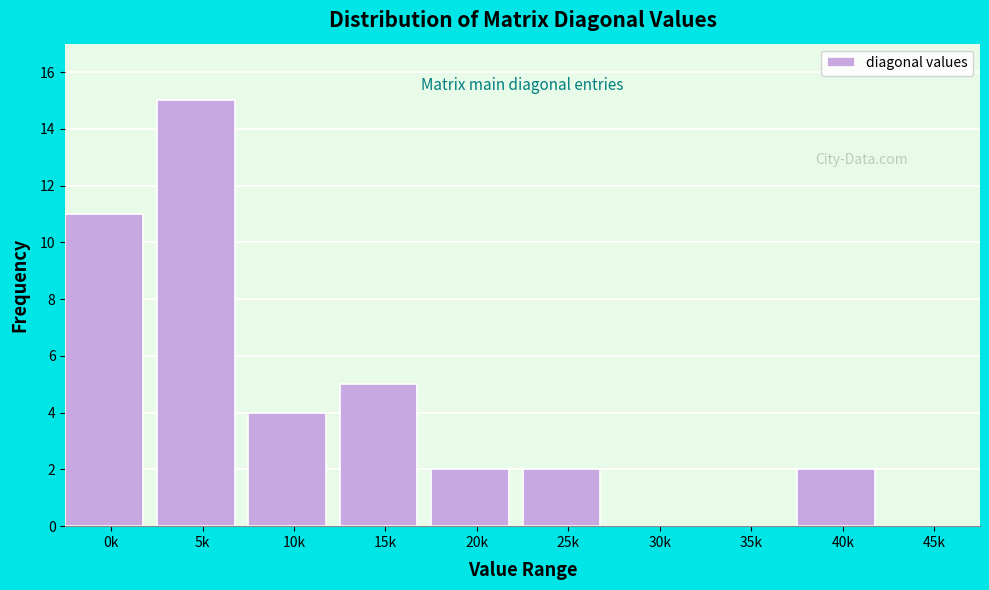

Reading left to right, transcribe all the data shown in this chart.

0k=11	5k=15	10k=4	15k=5	20k=2	25k=2	30k=0	35k=0	40k=2	45k=0